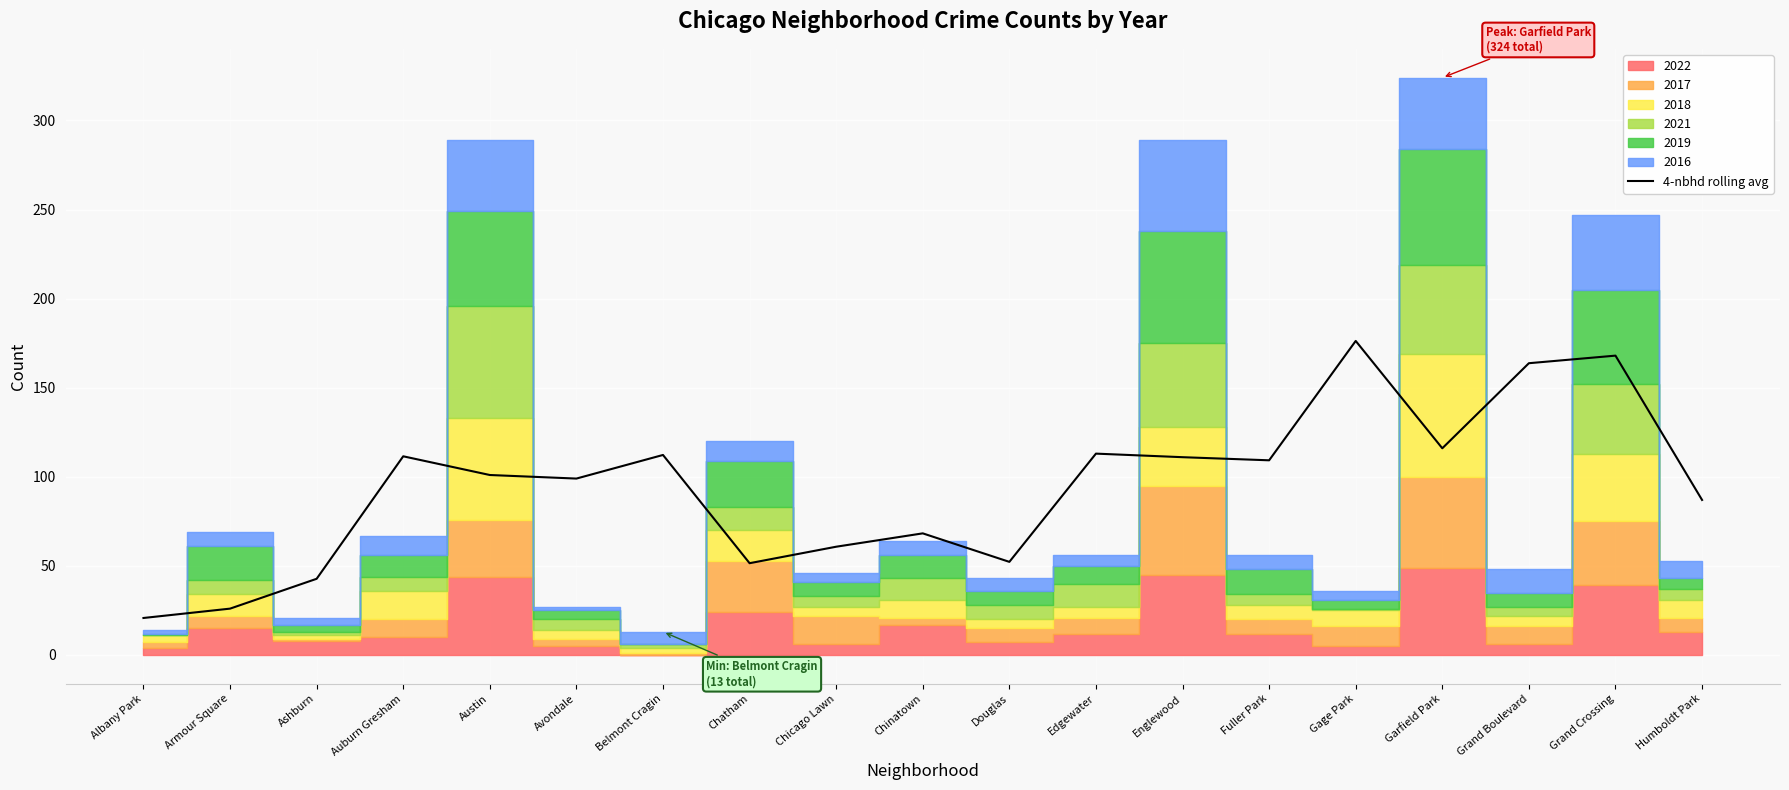

How many points are lower than both their immediate neighbors (excluding endpoints)?

5